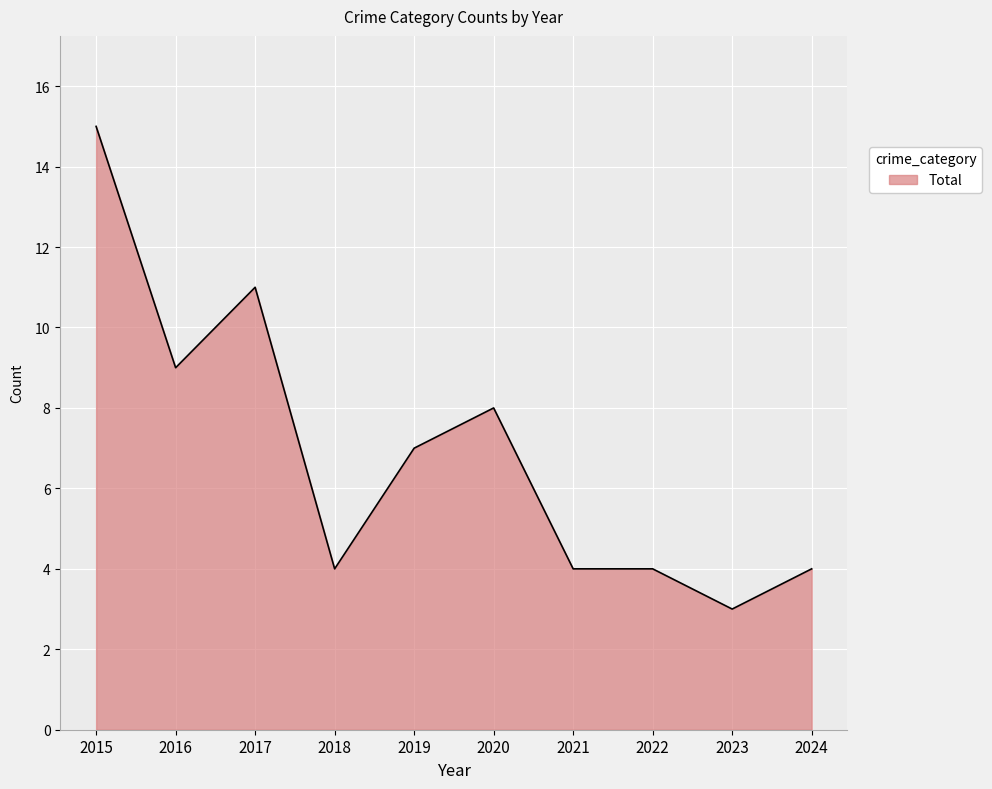

How many series are shown in this chart?

1